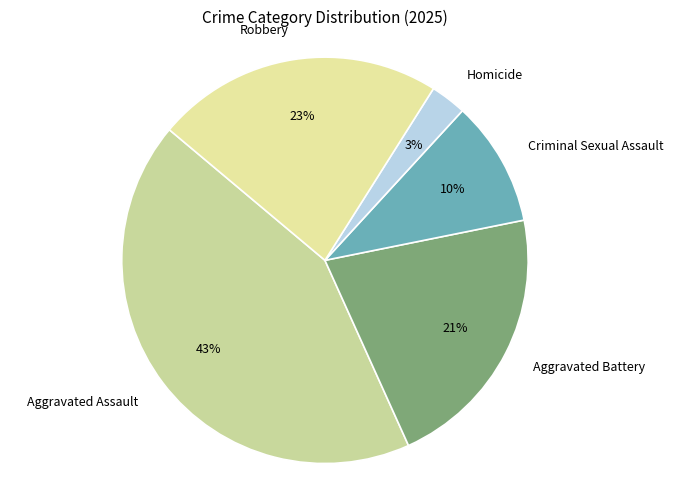

How many slices are in this pie chart?

5